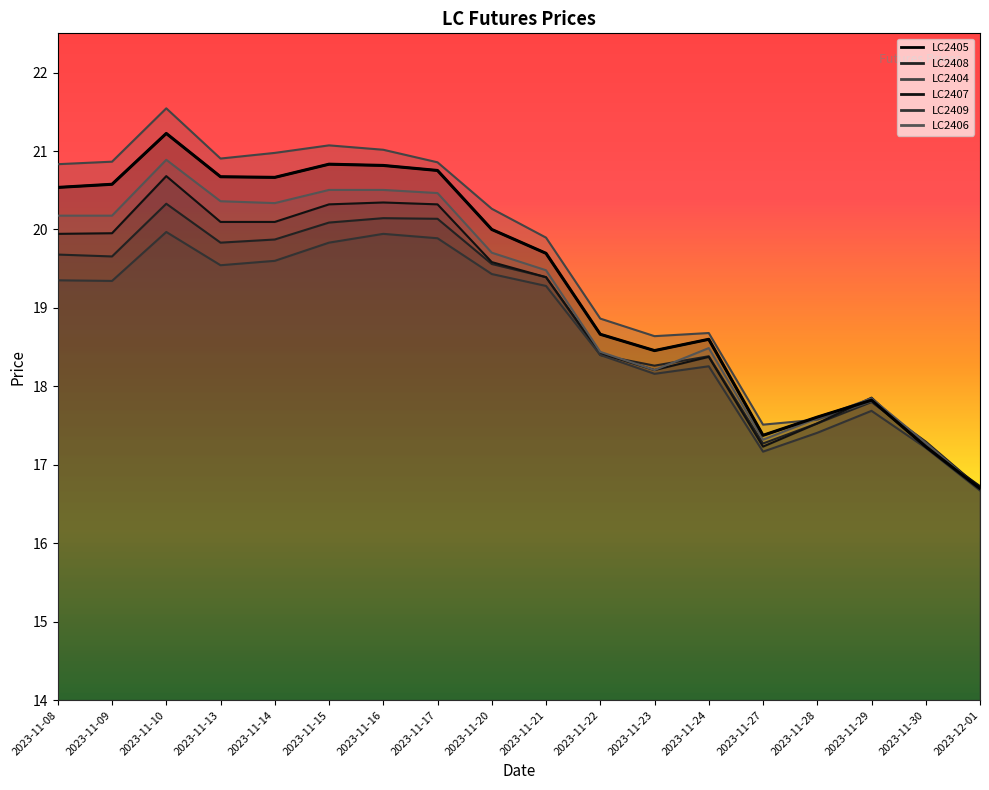

What is the value of the LC2409 point at the 3rd from the left?

20.0